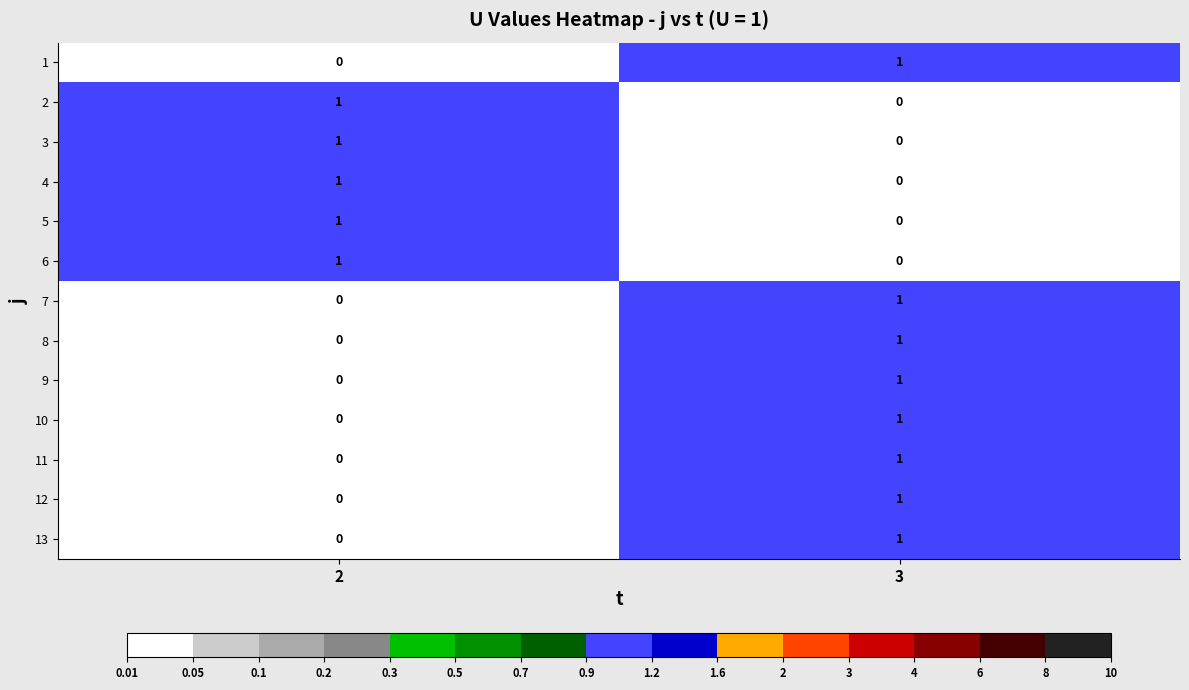

What is the total value across all series at 3?

8